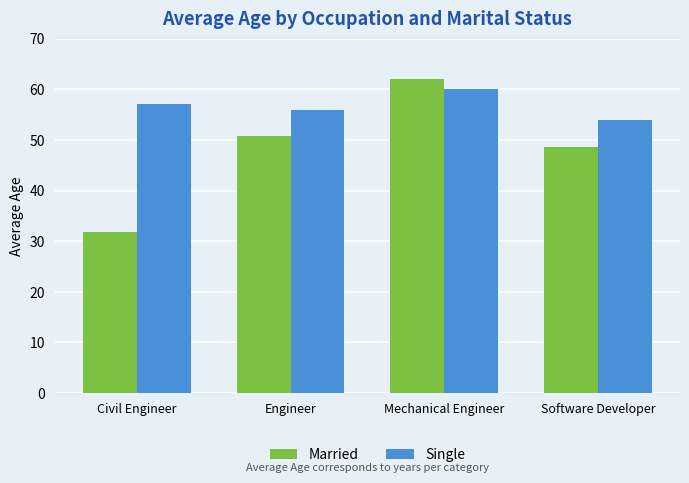

Are the bars horizontal?

No